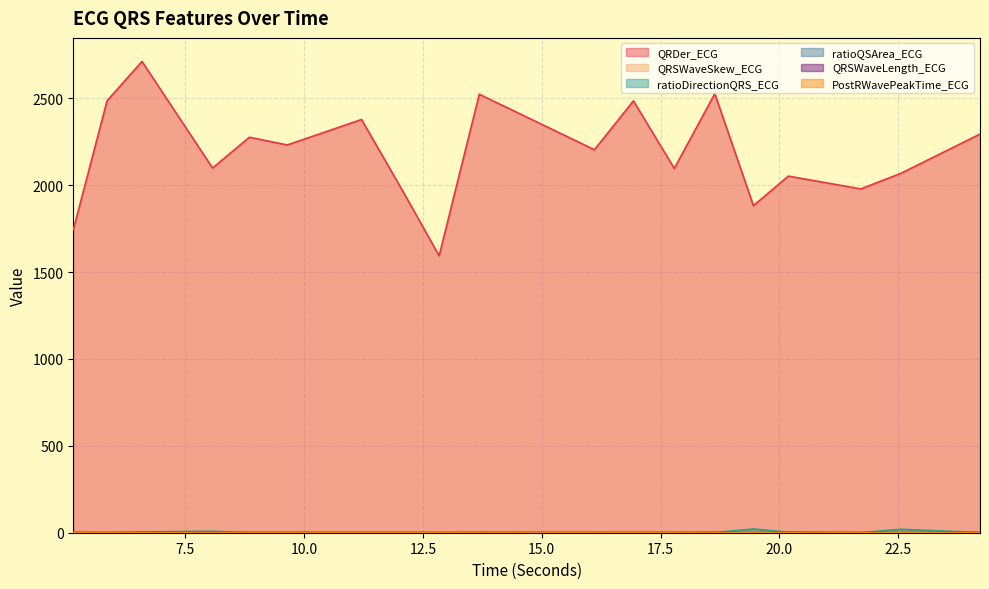

The value of QRSWaveSkew_ECG at 13.6875 is 0.9. True or false?

True